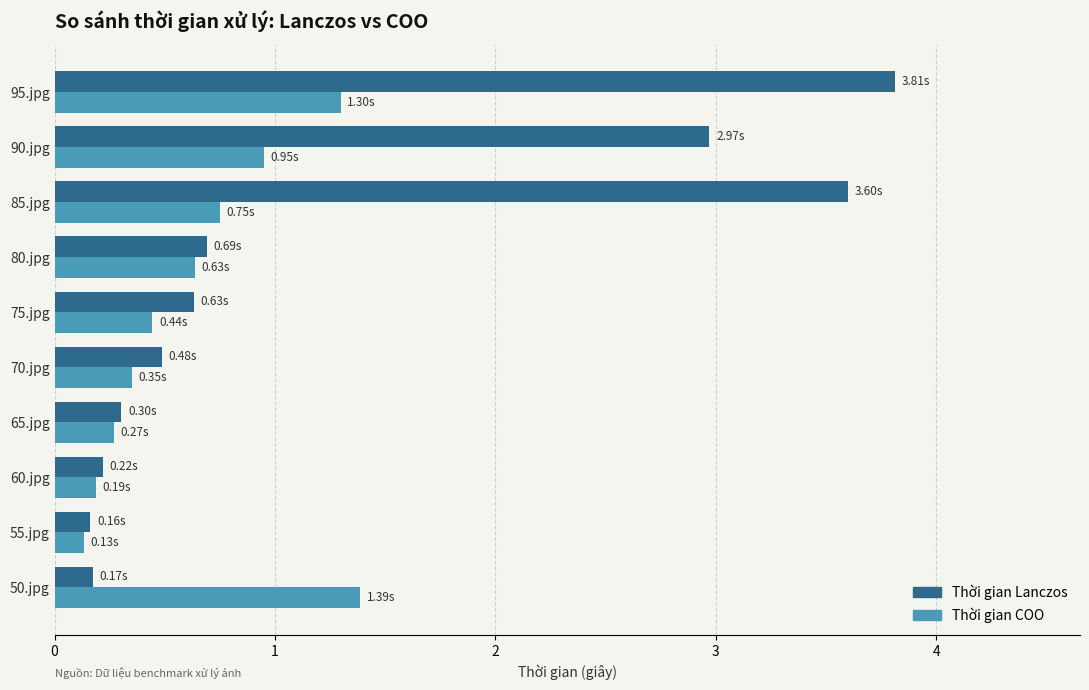

At which category is the sum across all series the highest?

95.jpg